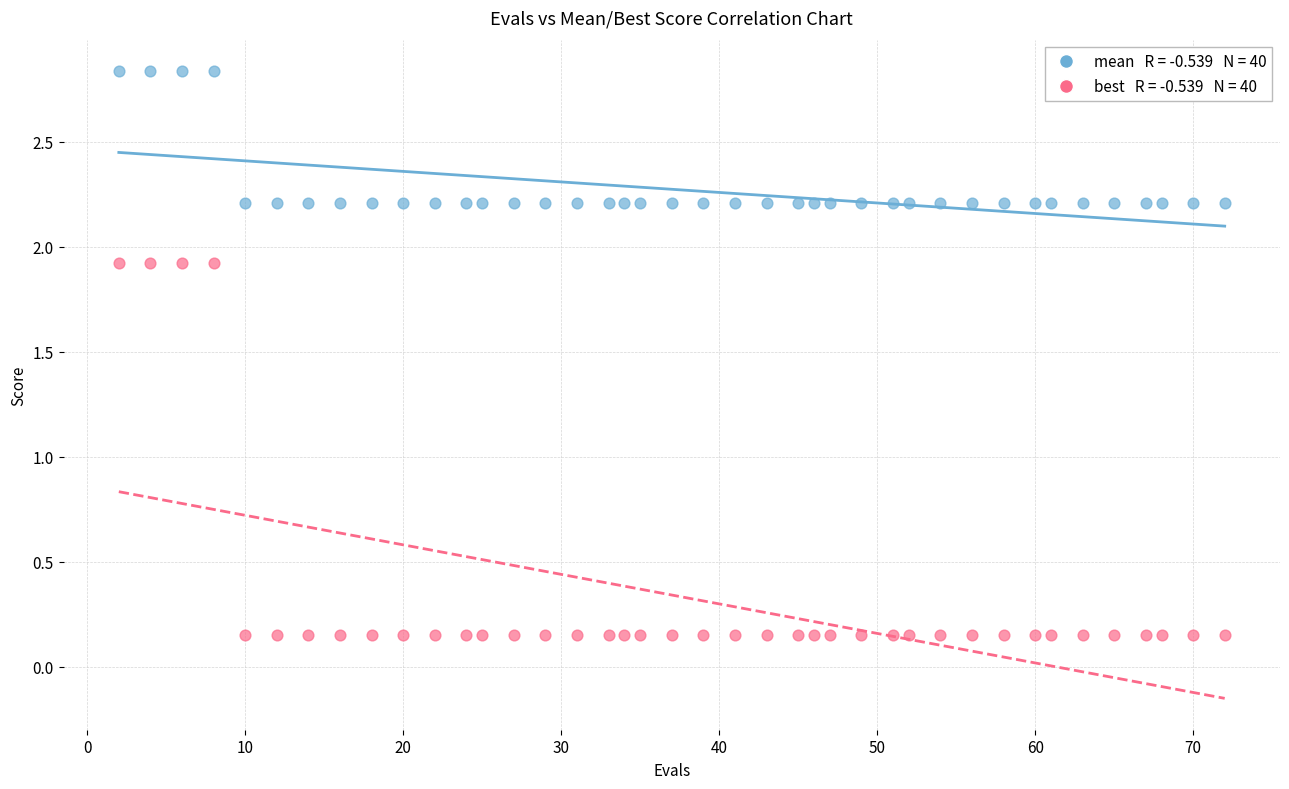

Across all data points, what is the range of X values (max minus min)?

70.0